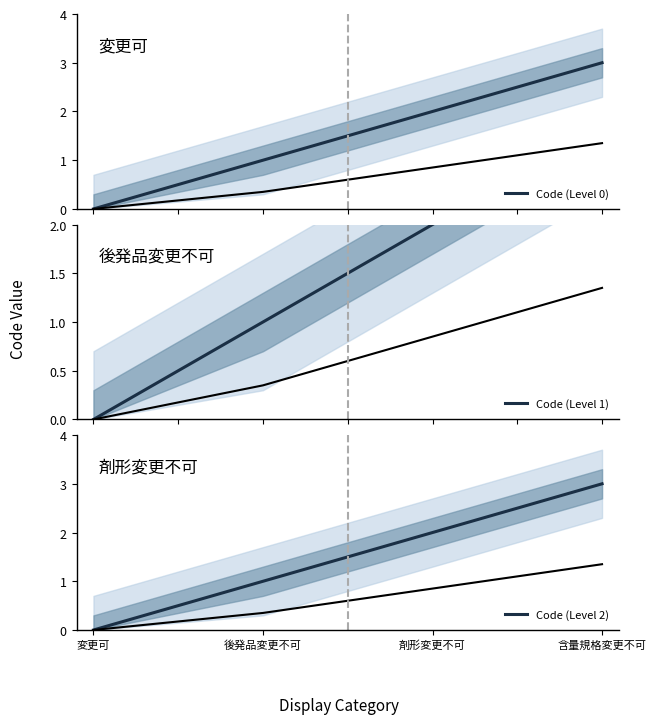

True or false: Code (Level 0) and Code (Level 1) cross at least once.

False